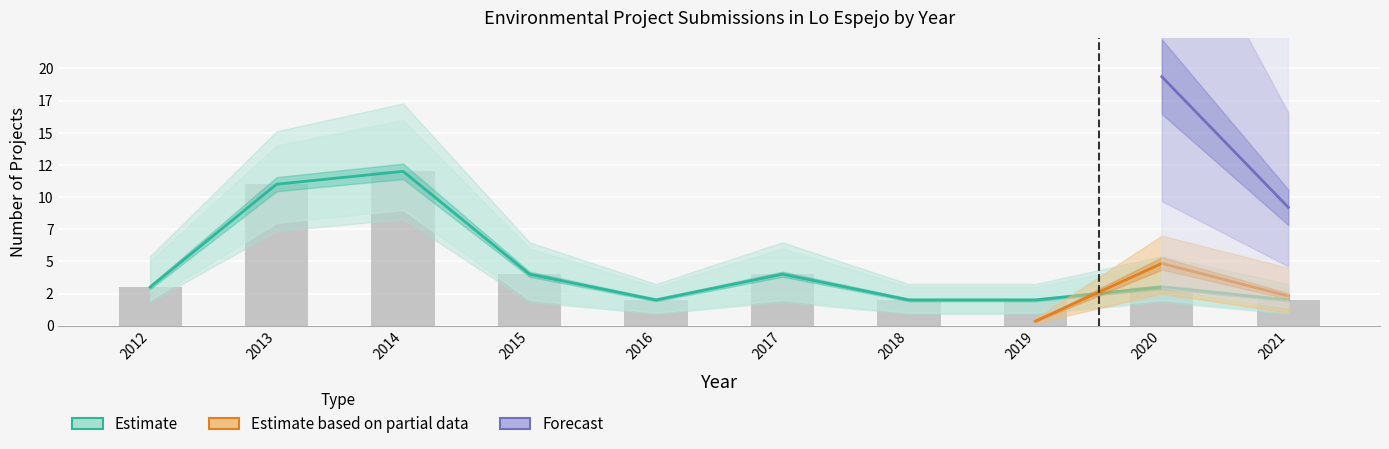

What is the difference between the maximum and minimum values?

10